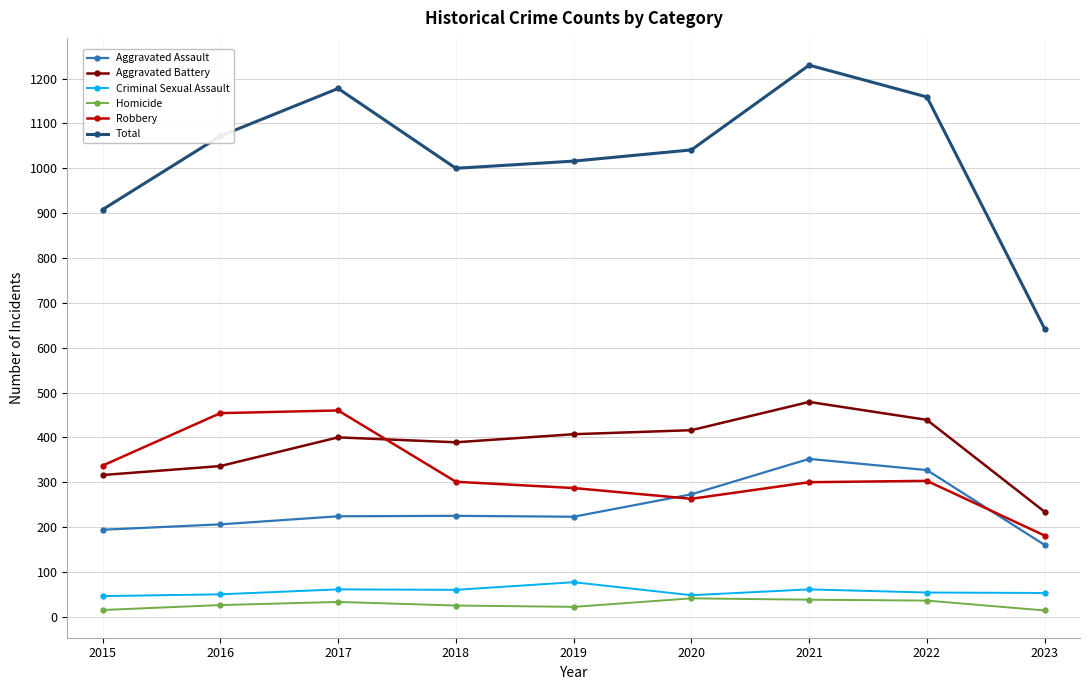

At which category is the sum across all series the highest?

2021